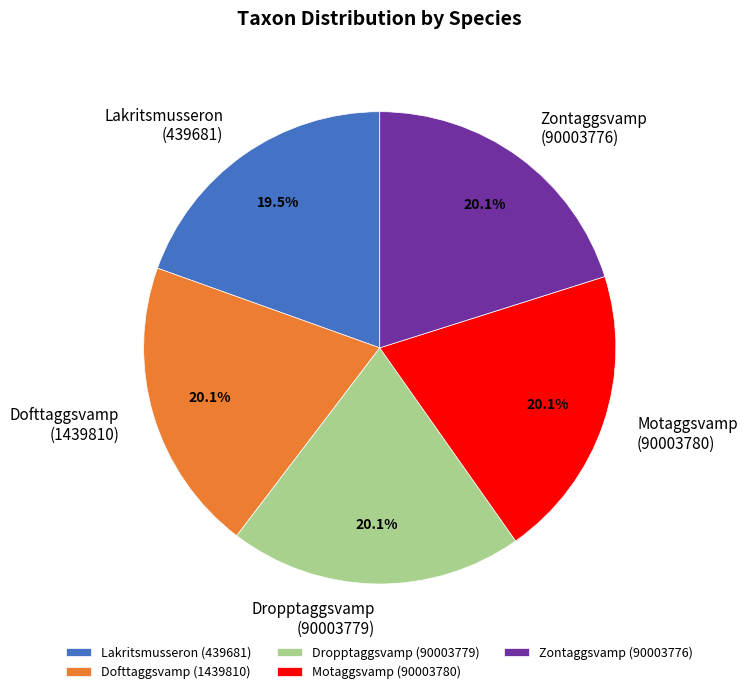

What percentage is NOT represented by Motaggsvamp (90003780)?

79.9%